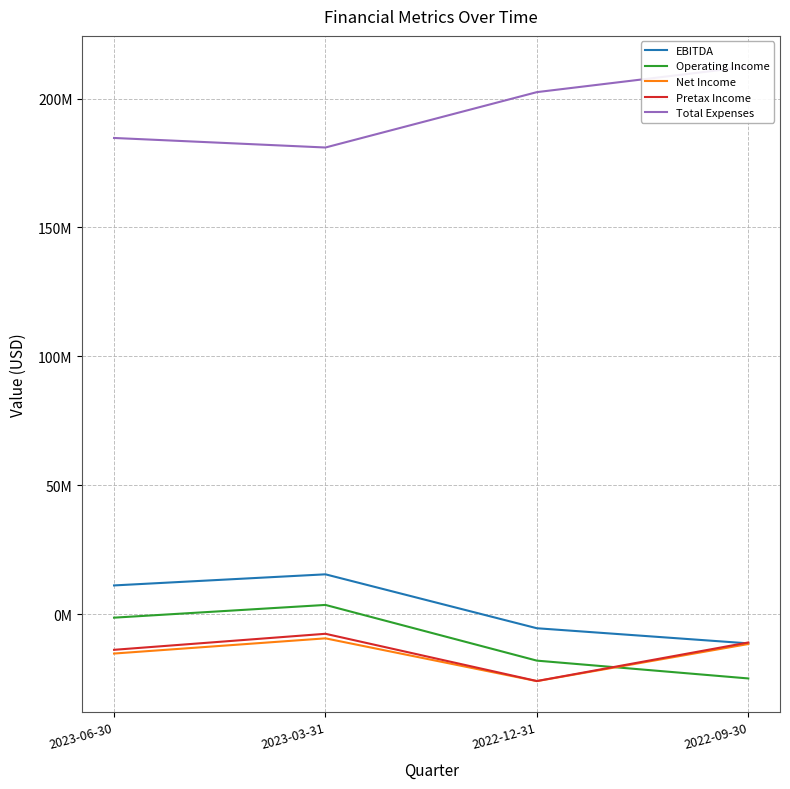

Where does the Pretax Income series first go above -11040000?

2023-03-31